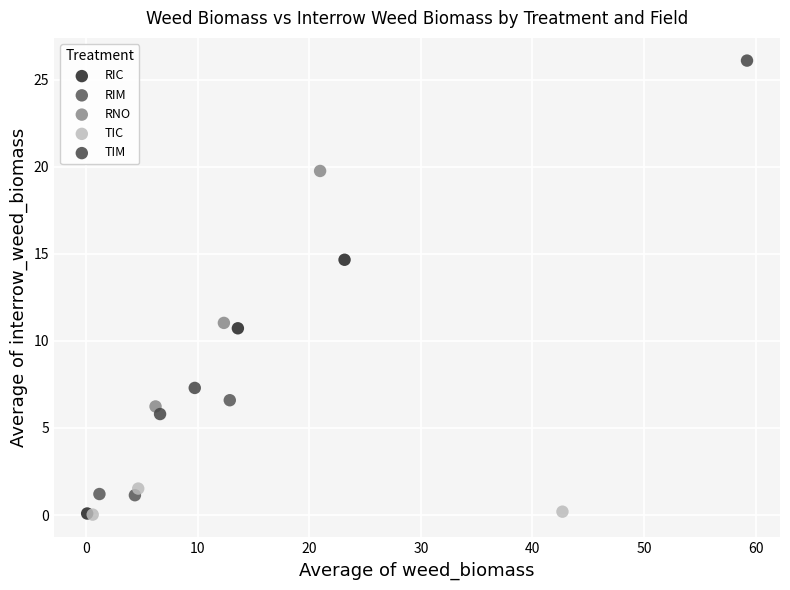

Which series has the largest Y range (max minus min)?

TIM